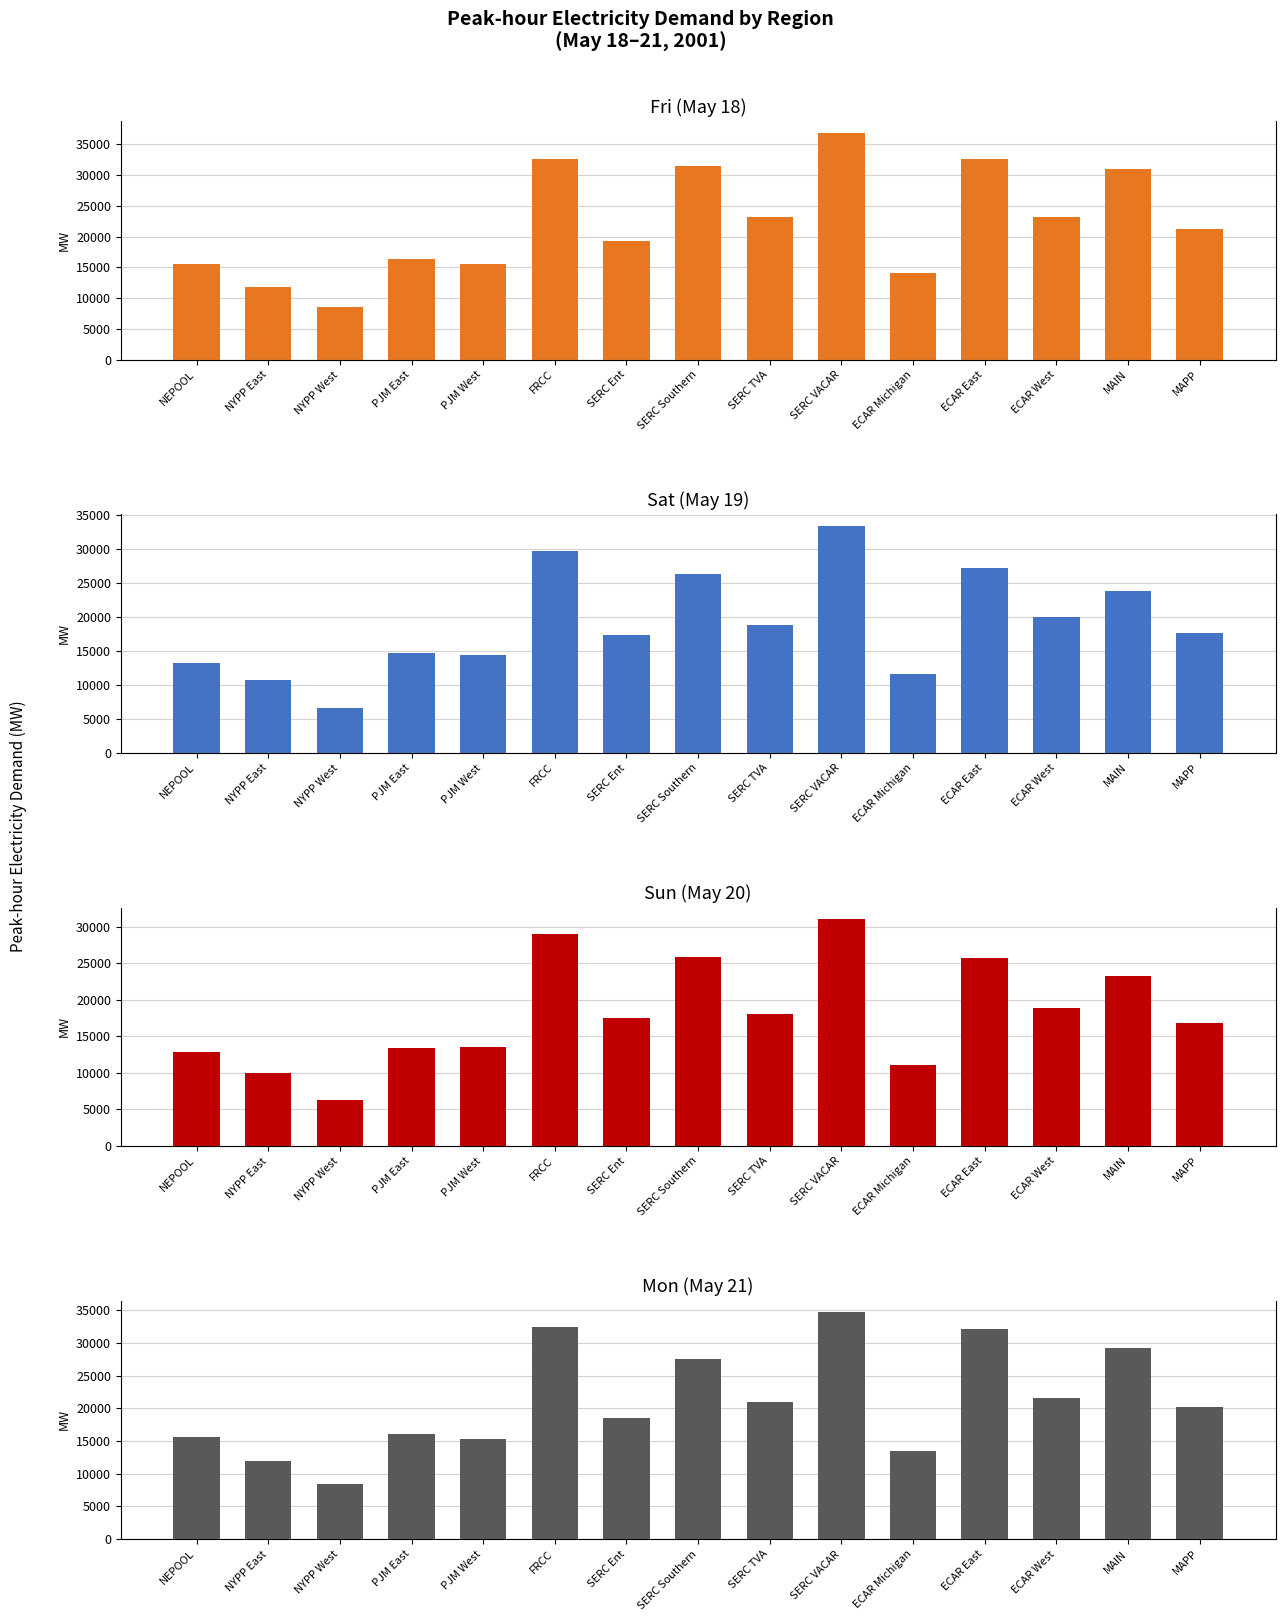

The Mon (May 21) series shows 18442.4 at SERC Ent. True or false?

True